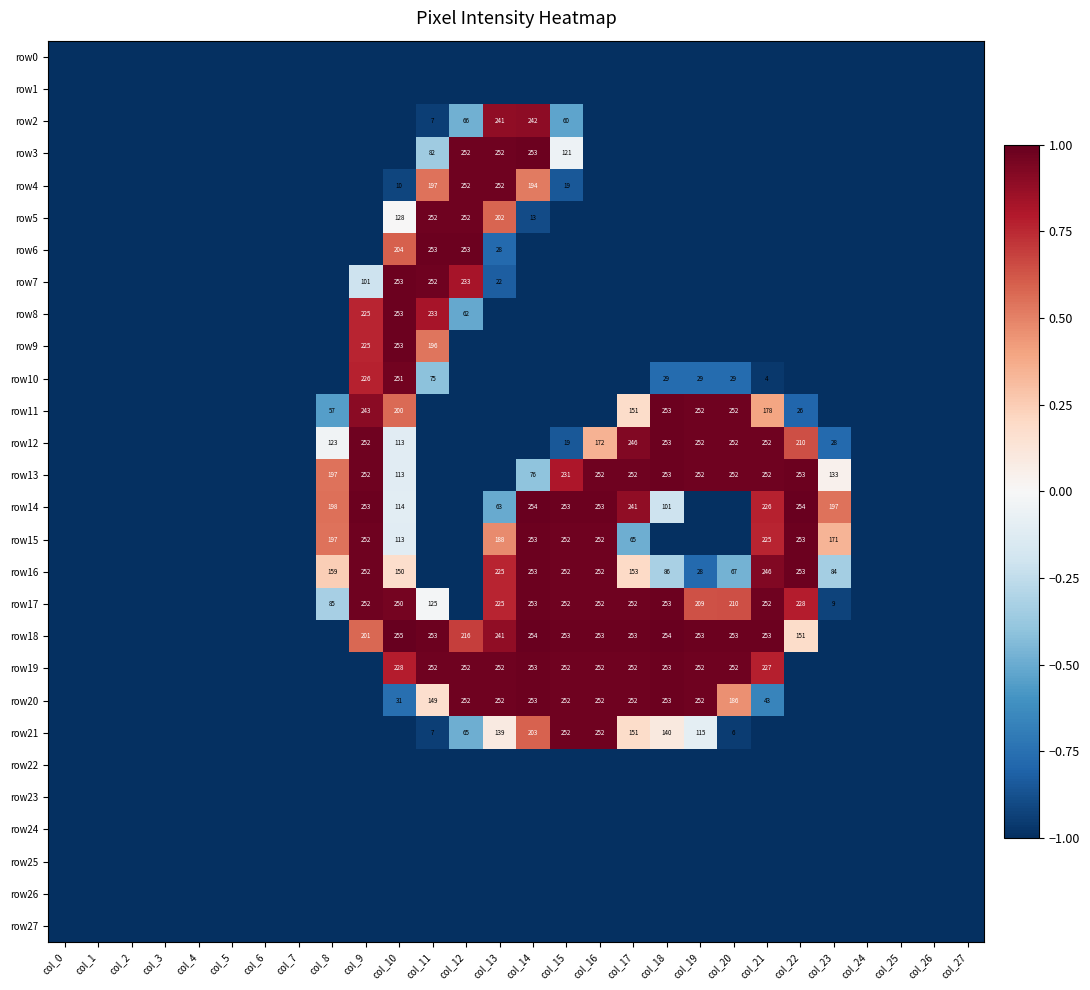

What is the difference between the highest and lowest values at col_8?

1.6